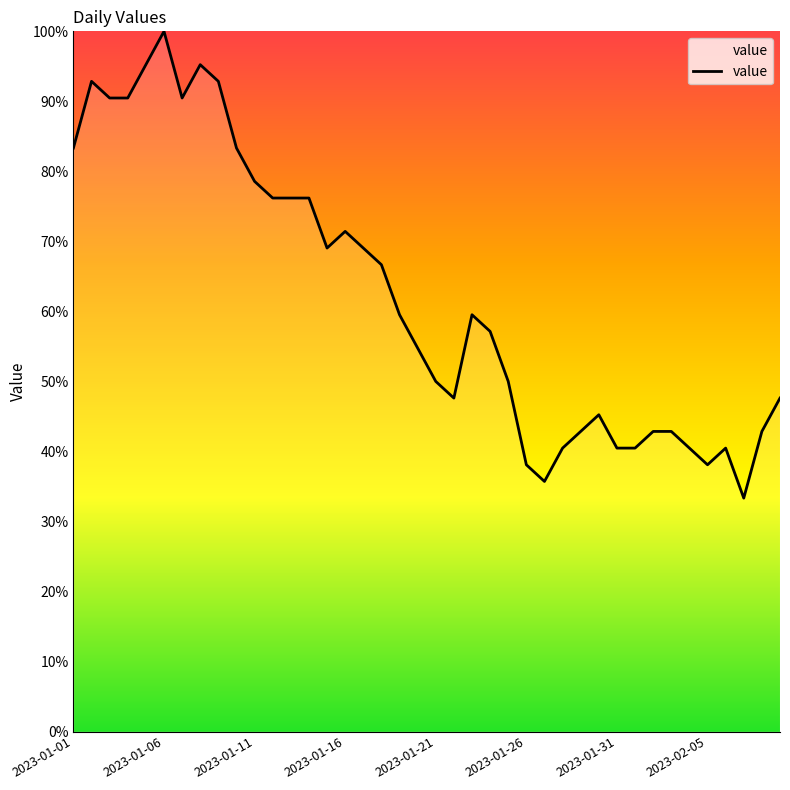

What is the maximum value shown in the chart?

100.0